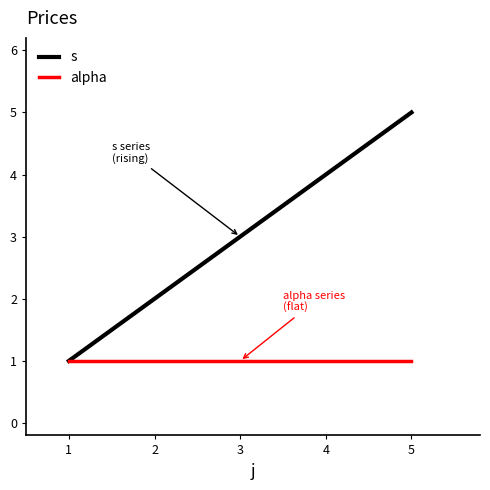

List the series in order of their peak value, highest first.

s, alpha